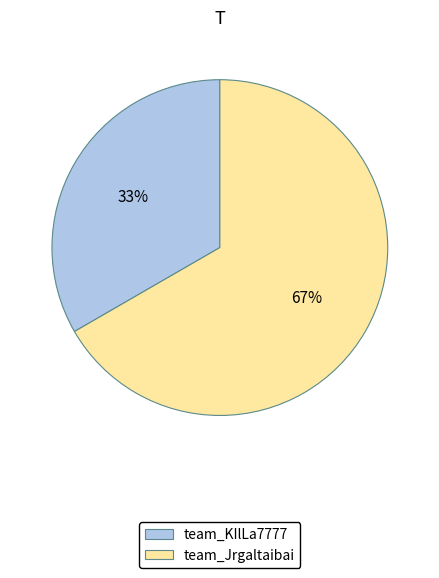

True or false: team_KIlLa7777 accounts for 26% of the total.

False